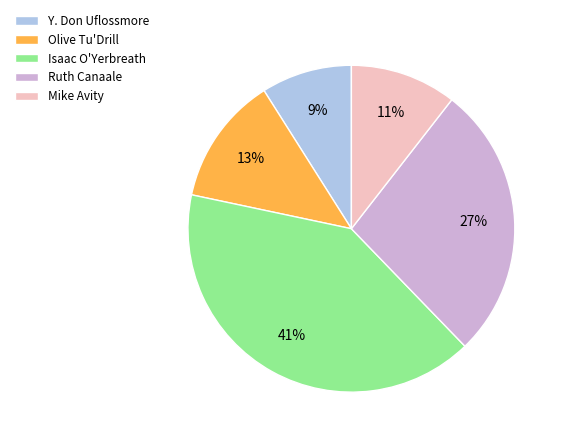

Which slice is the largest?

Isaac O'Yerbreath